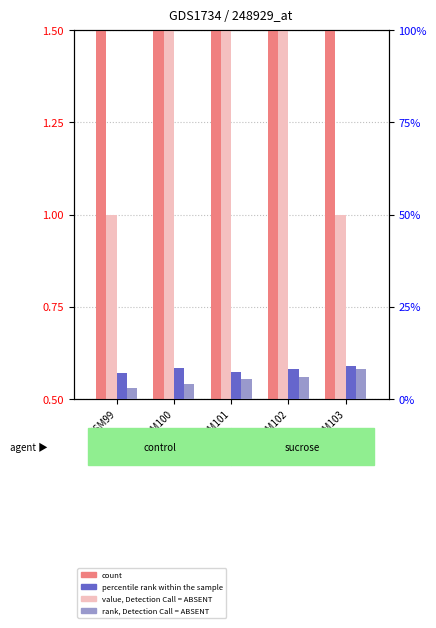

What is the sum of the percentile rank within the sample values at GSM99 and GSM103?

16.0